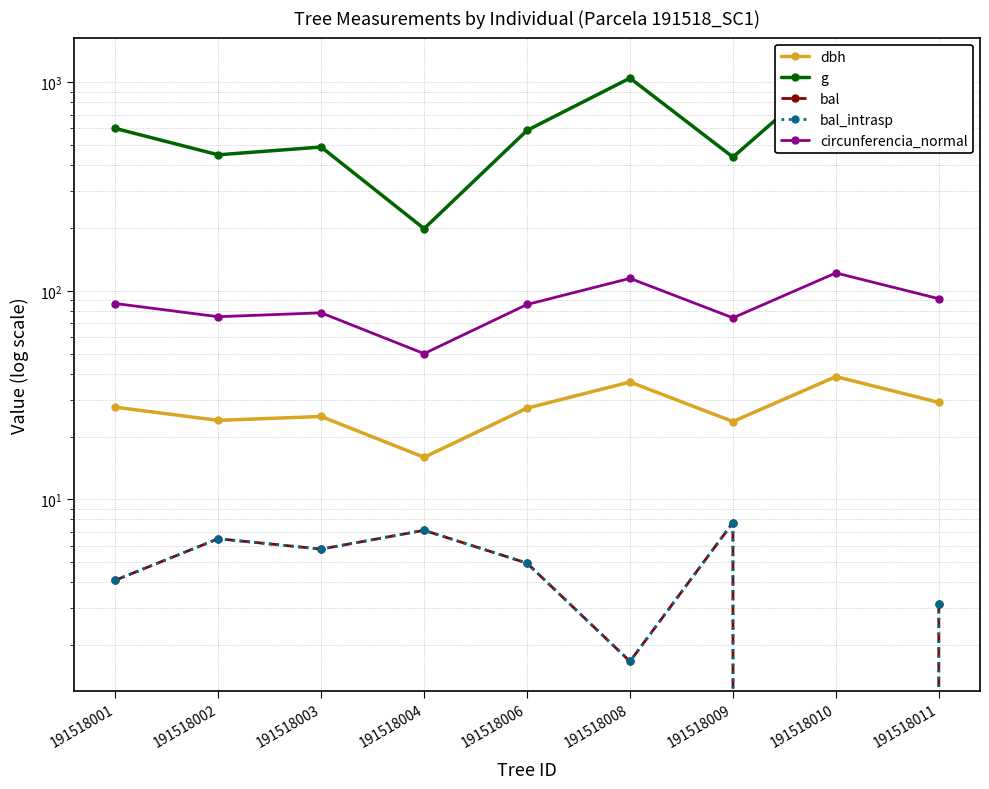

True or false: dbh and bal_intrasp intersect in this chart.

False